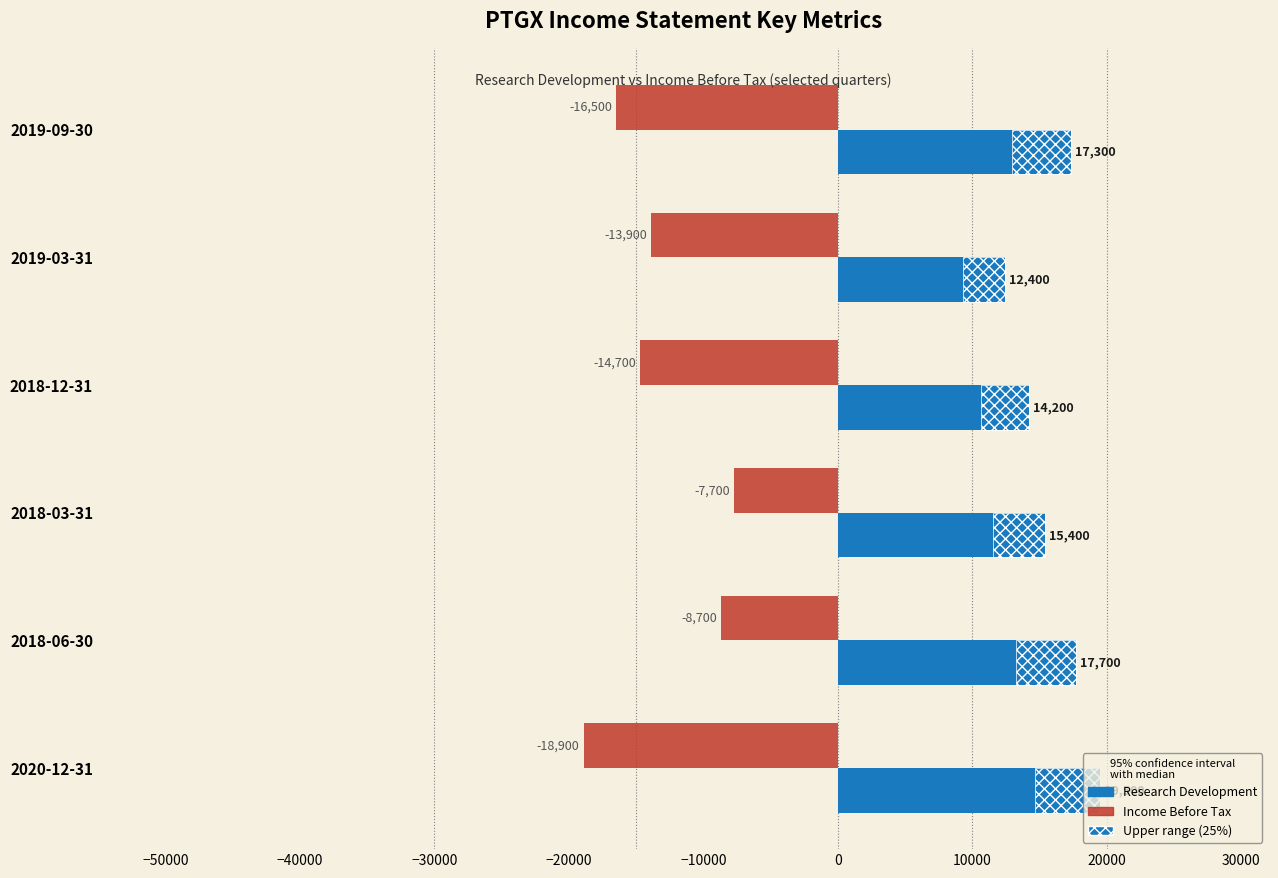

Reading left to right, what are all the values shown in this chart?

Research Development: 17300	12400	14200	15400	17700	19500
Income Before Tax: -16500	-13900	-14700	-7700	-8700	-18900